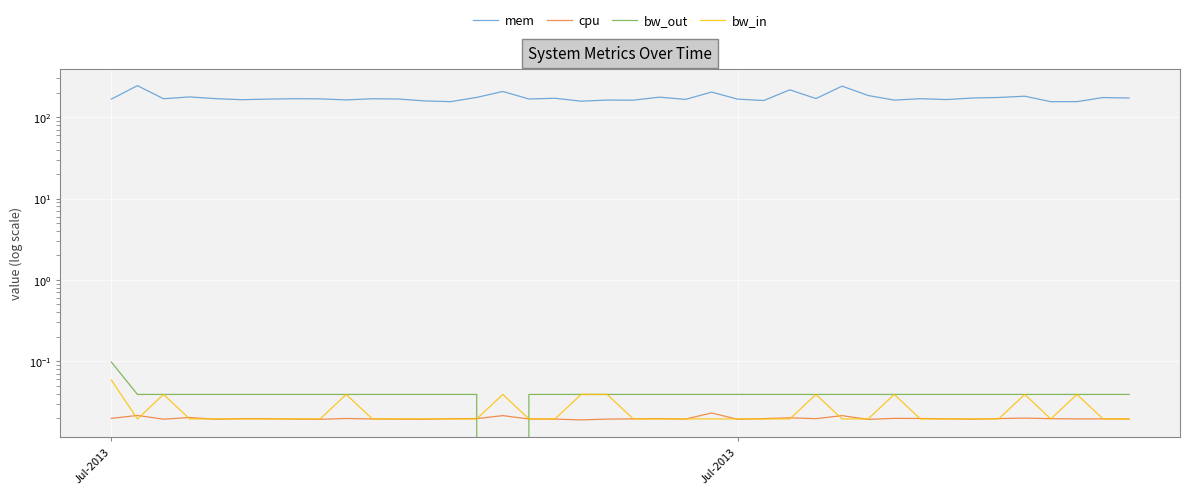

What is the difference between the maximum and minimum values in the mem series?

88.9